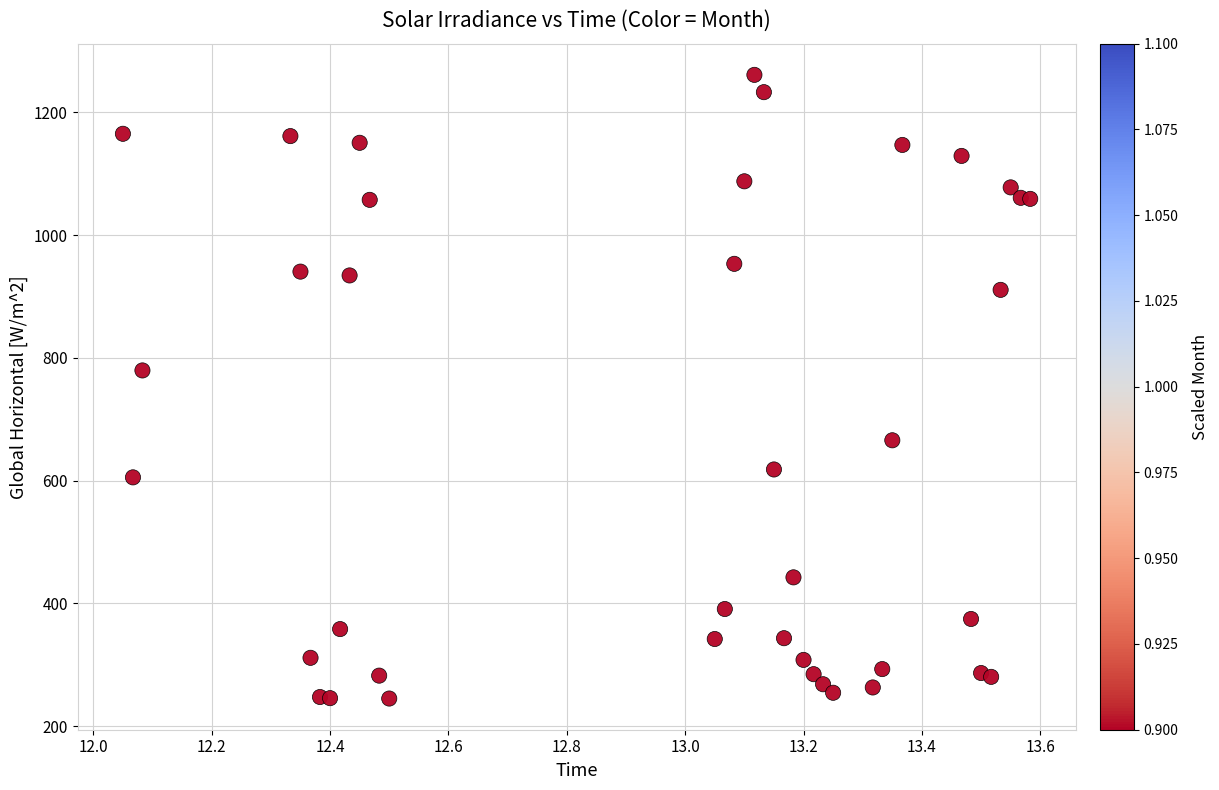

What Y value in the scatter plot is closest to 752?

779.4